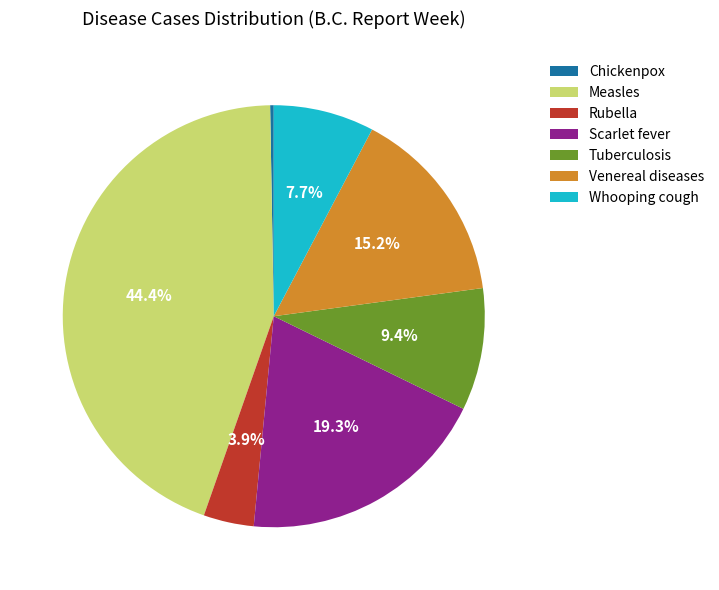

Is the sum of Whooping cough and Measles greater than half?

Yes